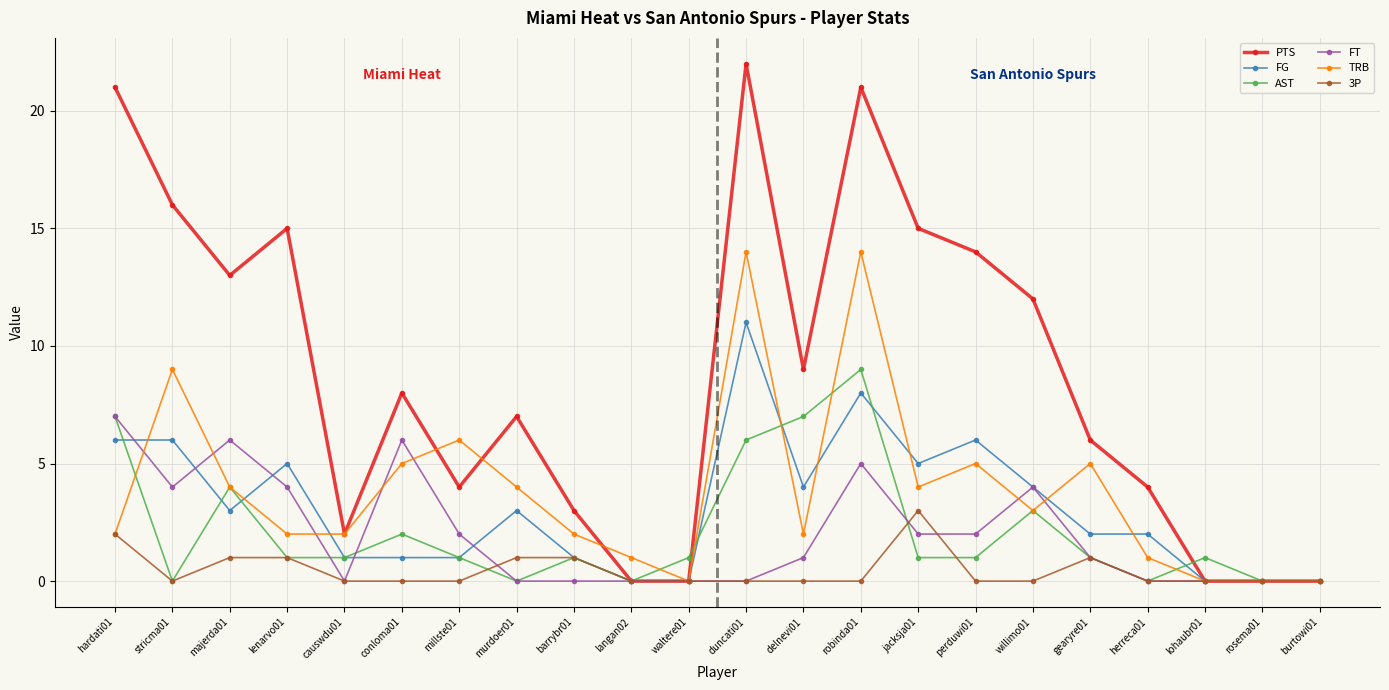

What is the maximum value shown in the chart?

22